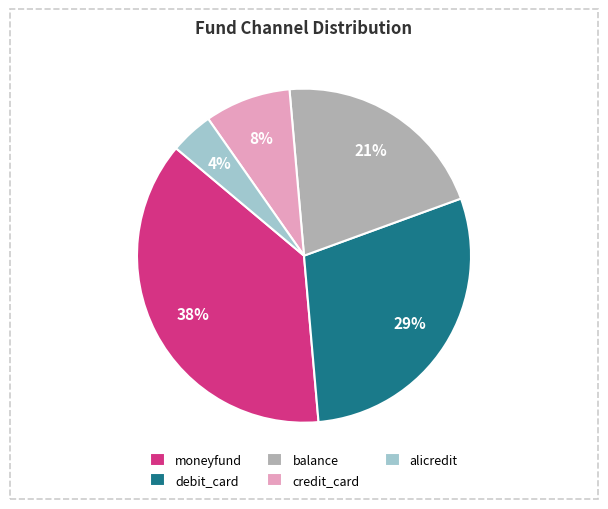

To the nearest percent, what percentage of the pie is balance?

21%